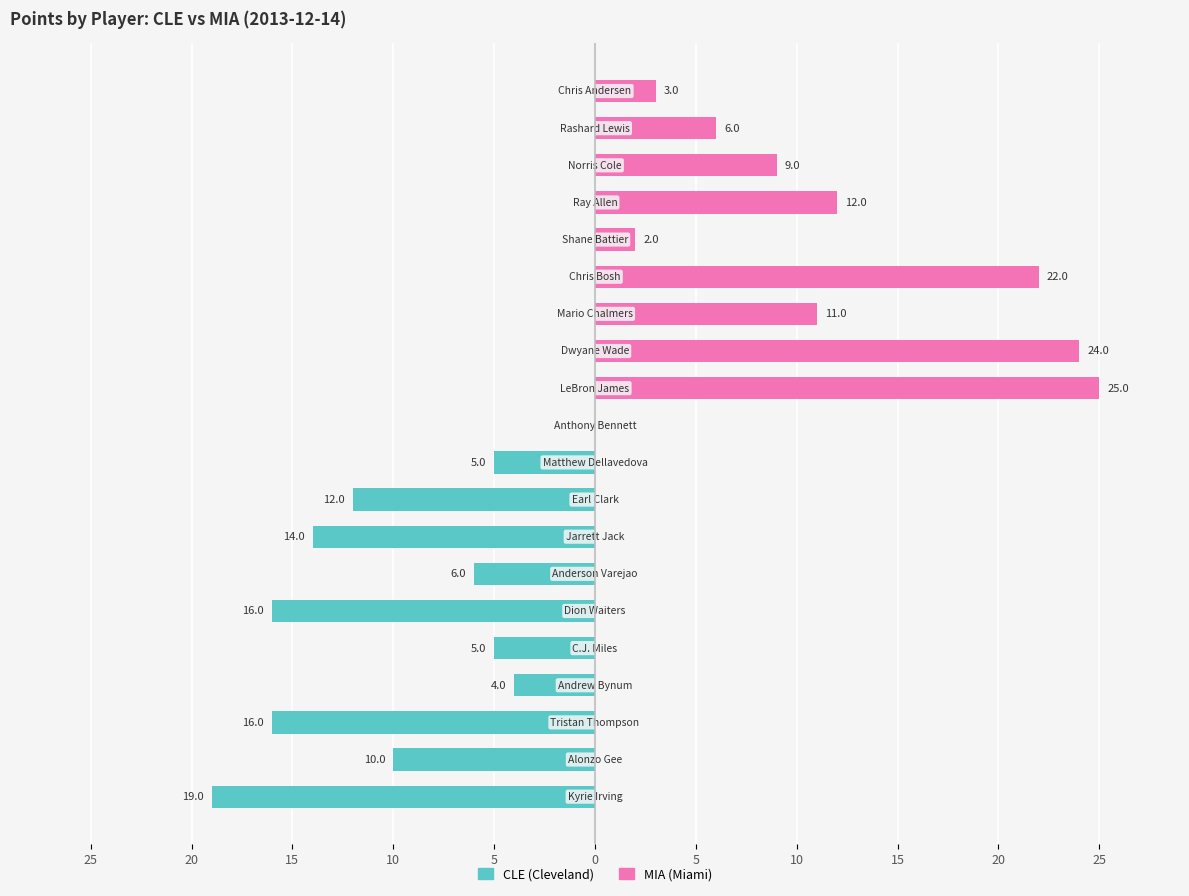

Does the chart contain stacked bars?

No